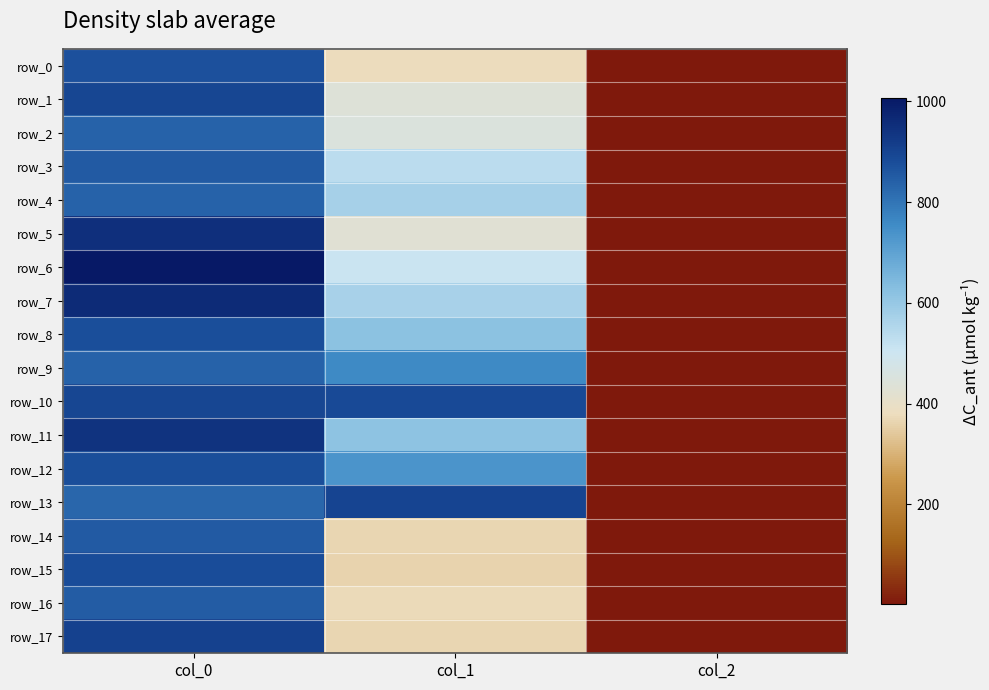

At which label is row_0 closest to 436?

col_1